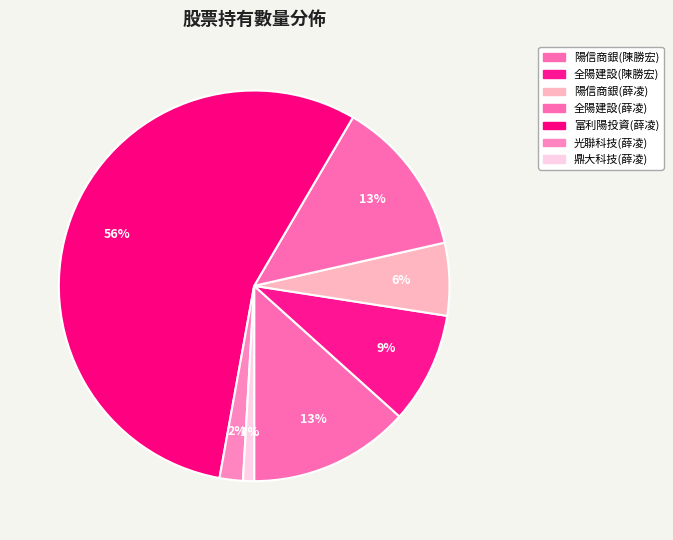

Count the number of slices in the pie.

7